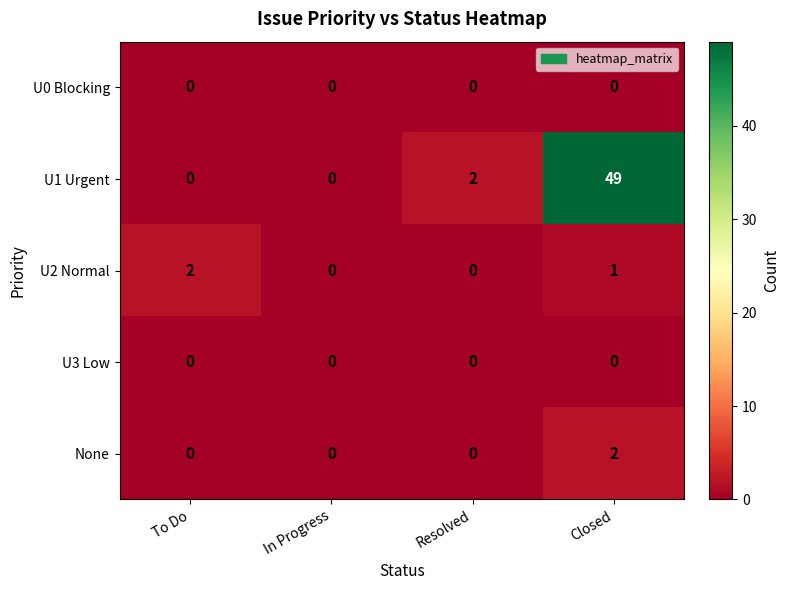

Which label corresponds to the largest value in the chart?

Closed